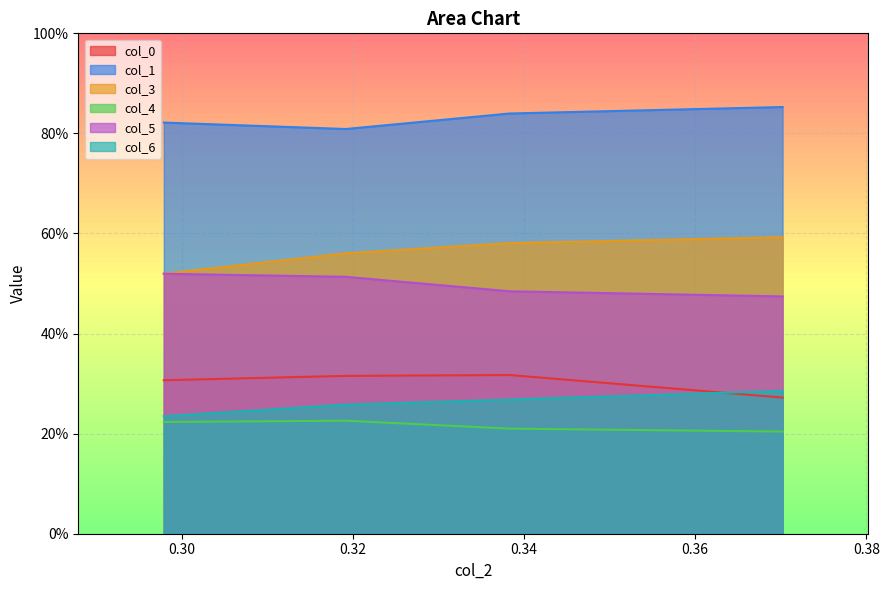

What is the average value of the col_3 series?

0.6